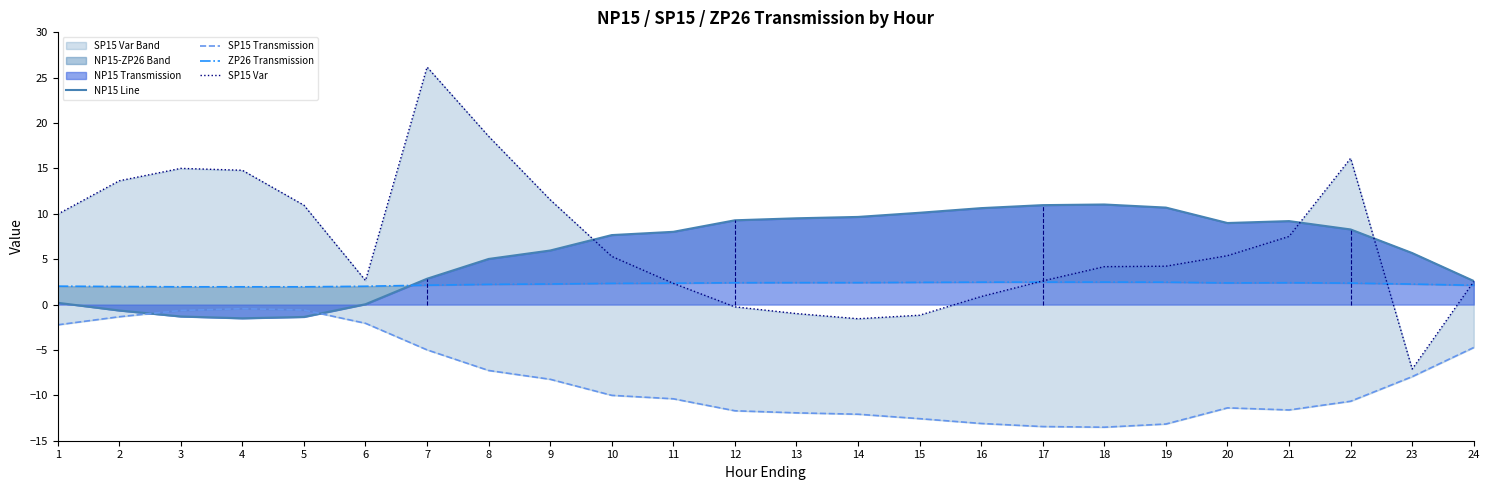

In NP15 Line, how many points are higher than both neighbors (excluding endpoints)?

2